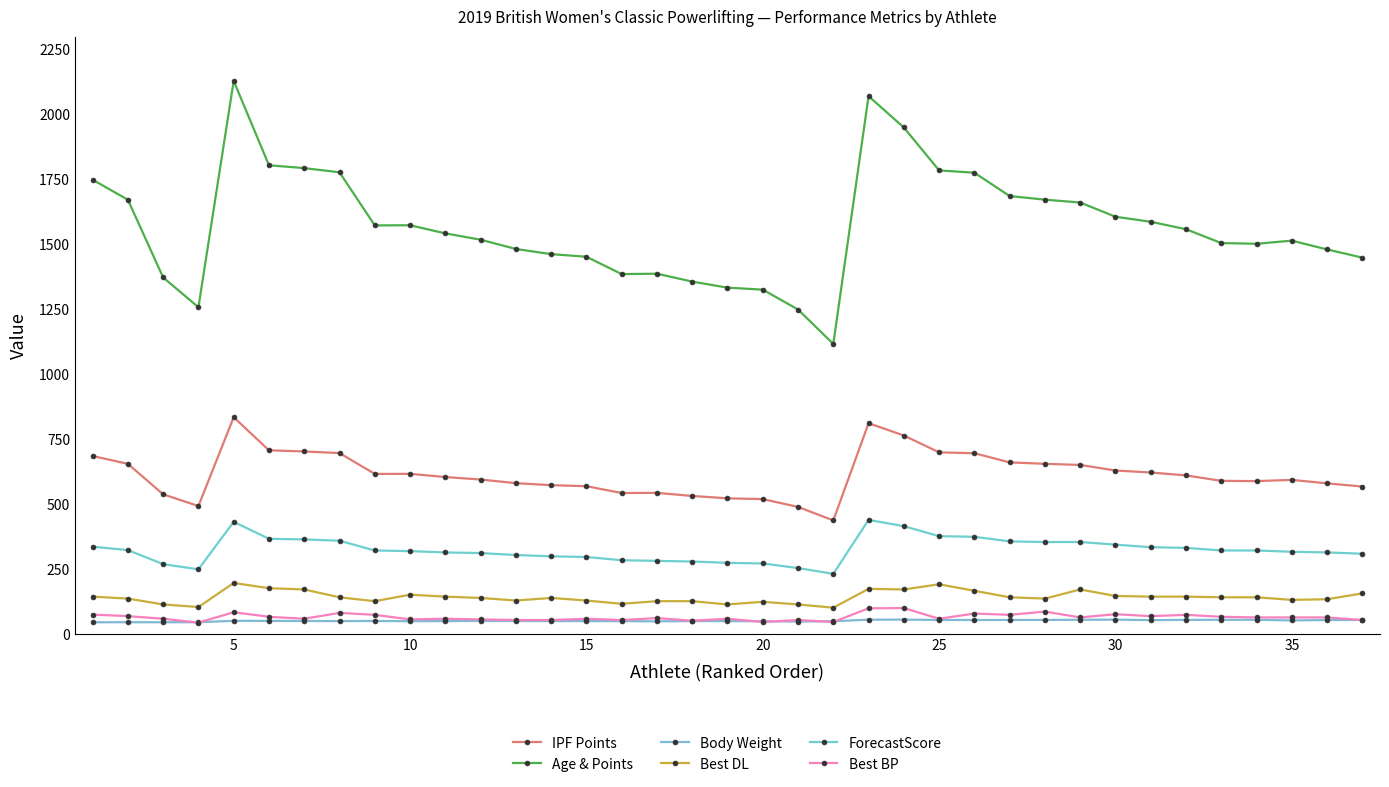

Which series has the widest spread of values?

Age & Points